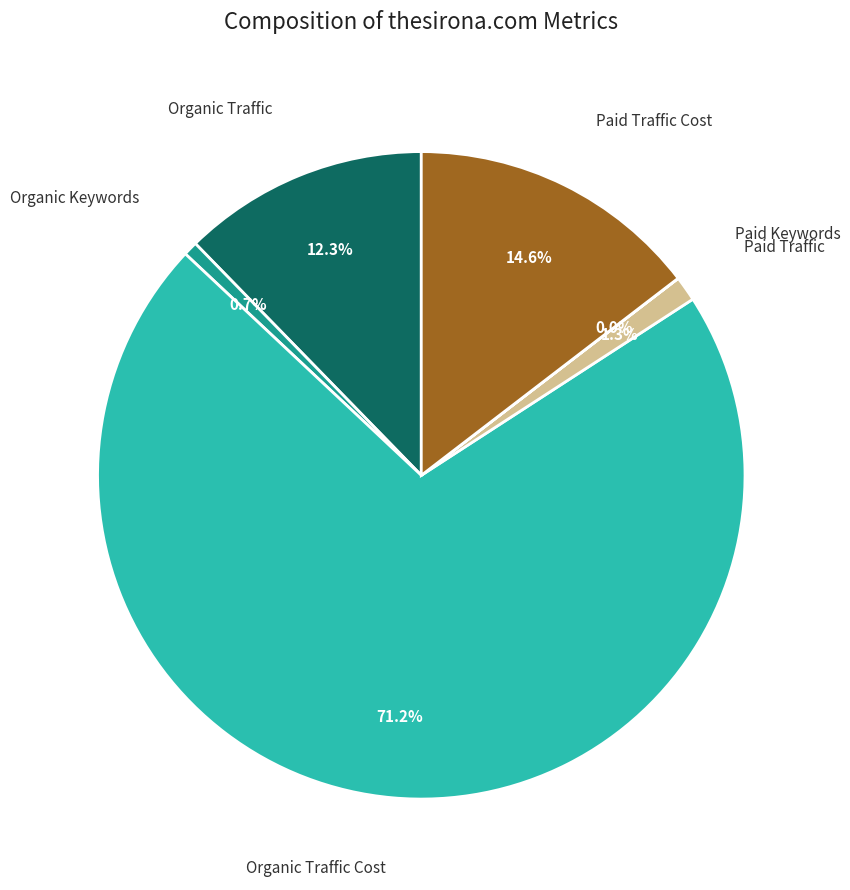

Is there a majority slice in this chart?

Yes